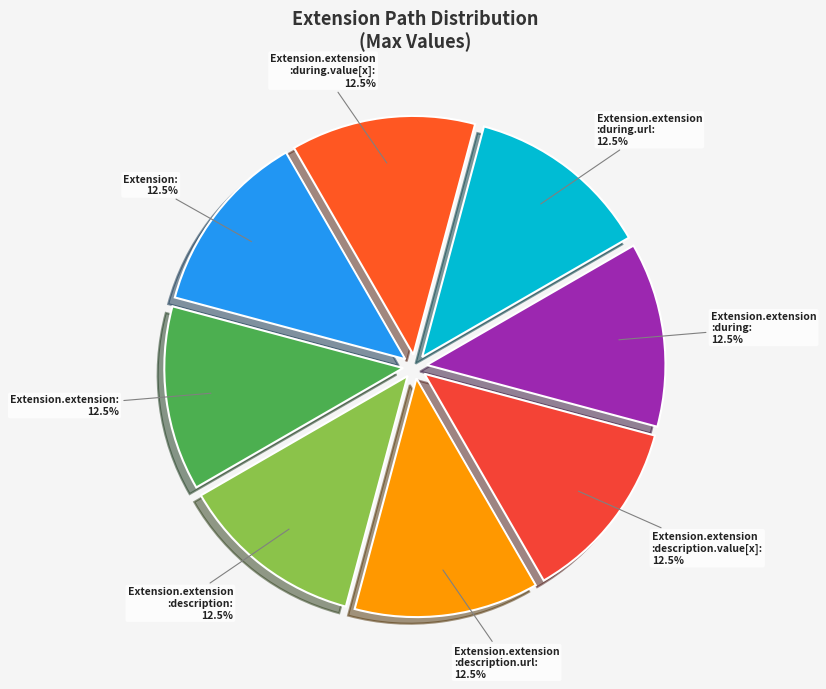

Approximately how many times larger is the value at Extension compared to Extension.extension :description.value[x]?

1.0